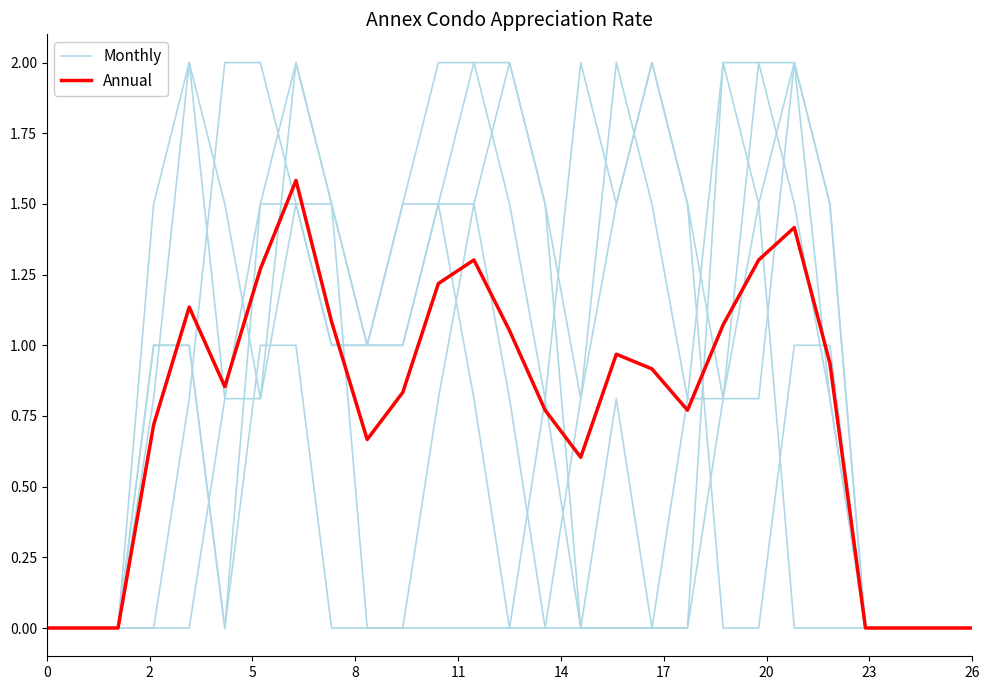

Is the value of Monthly at 17 greater than the value of Annual at 17?

No